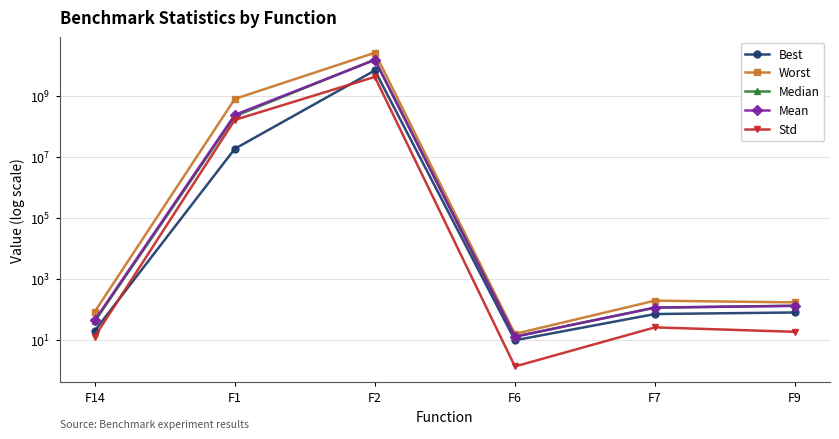

Which series changed the most between F2 and F6?

Worst